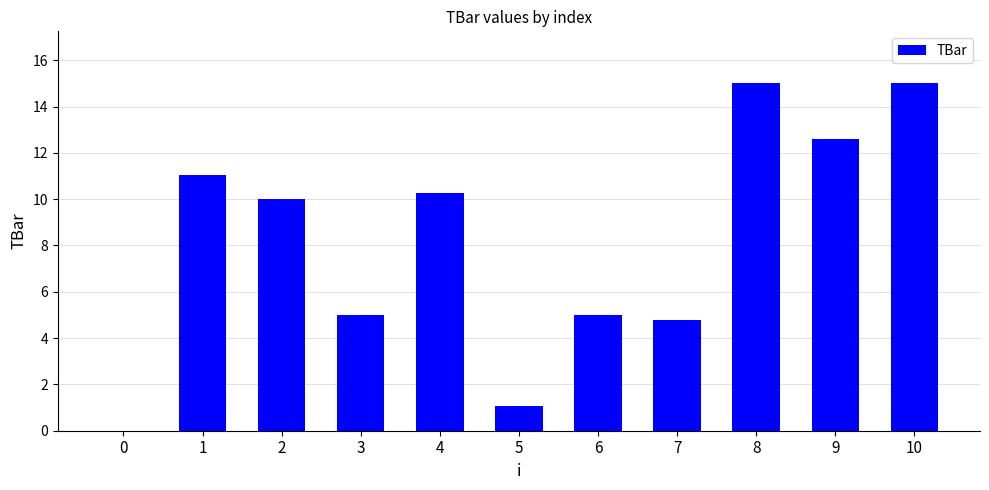

True or false: the data shows 0.0 at 0.

True